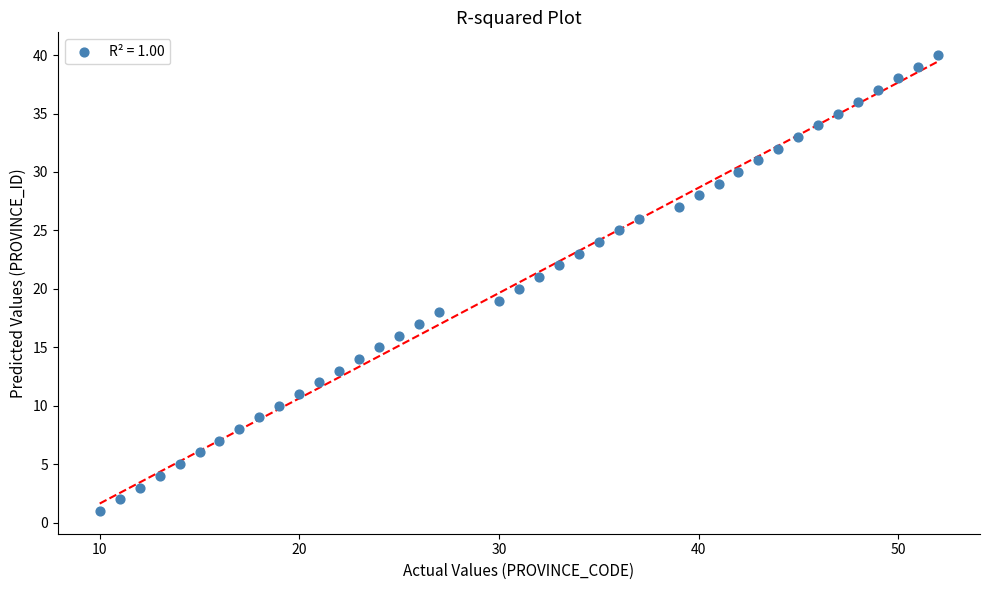

What is the range of Y values (max minus min)?

39